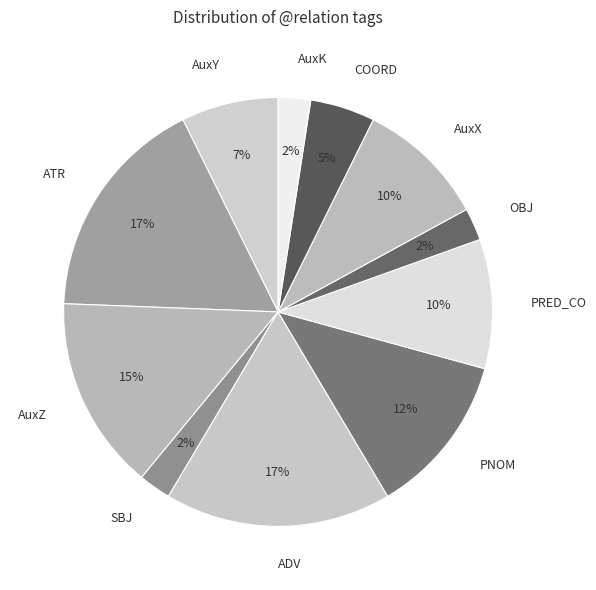

Between PNOM and PRED_CO, which is larger?

PNOM